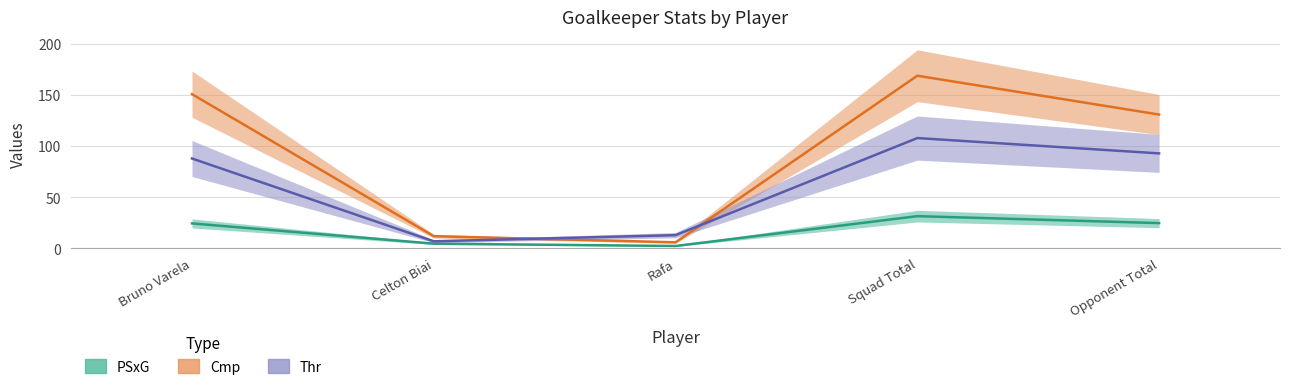

What is the difference between the maximum and minimum values in the Cmp series?

163.0